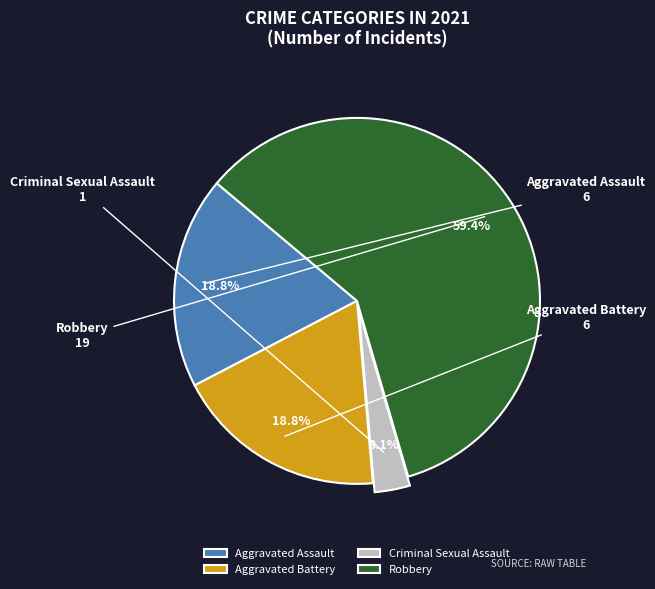

Which has a higher value, Criminal Sexual Assault or Aggravated Assault?

Aggravated Assault